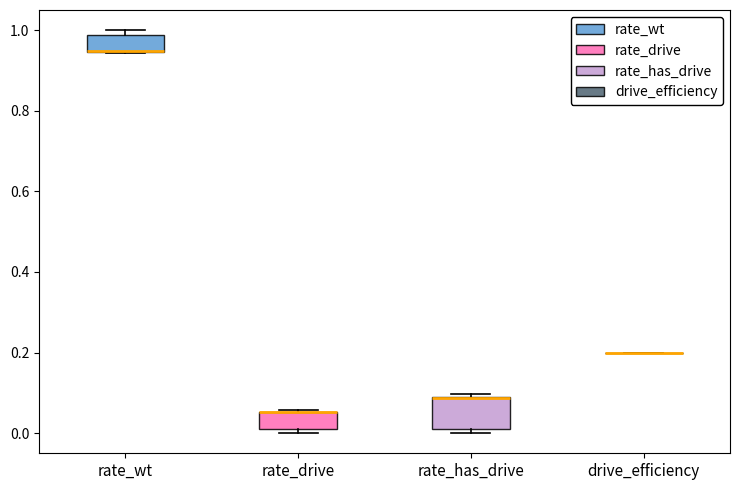

Comparing the boxes themselves (not the whiskers), which one is the tallest?

rate_has_drive